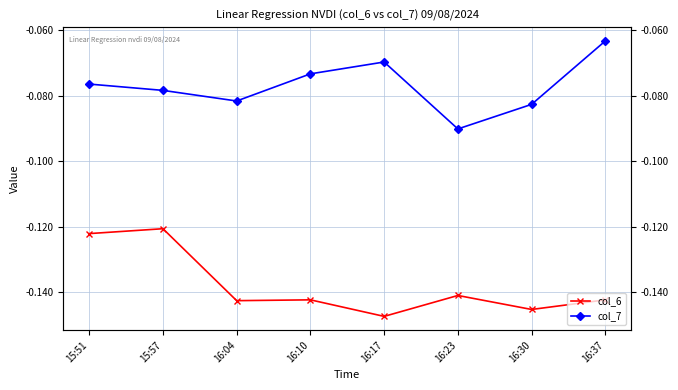

True or false: col_6 and col_7 intersect in this chart.

False